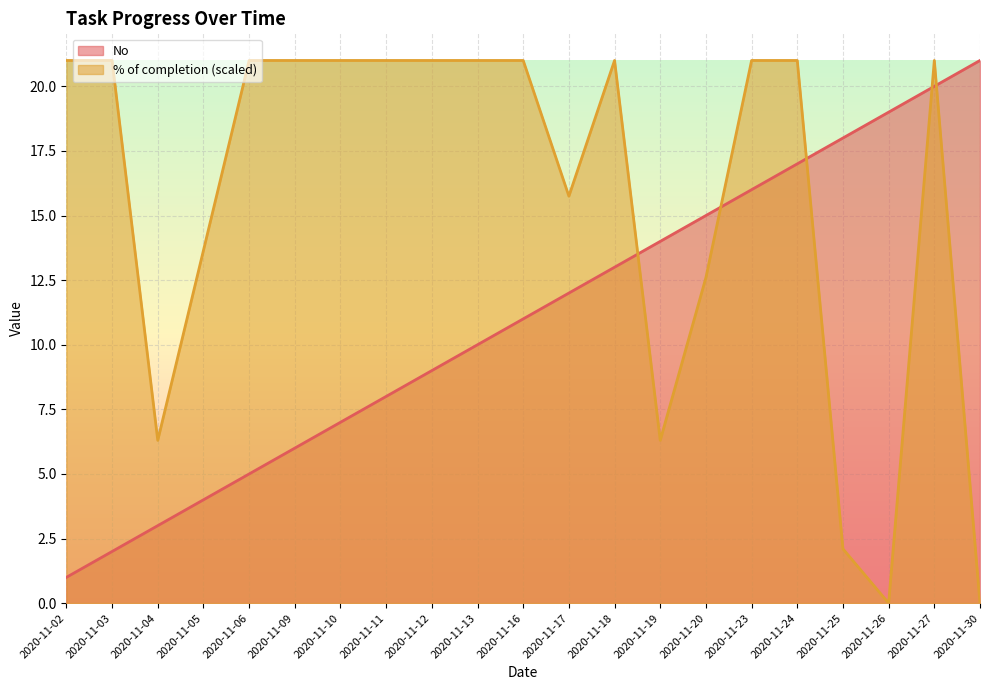

How many data points does each series have?

21